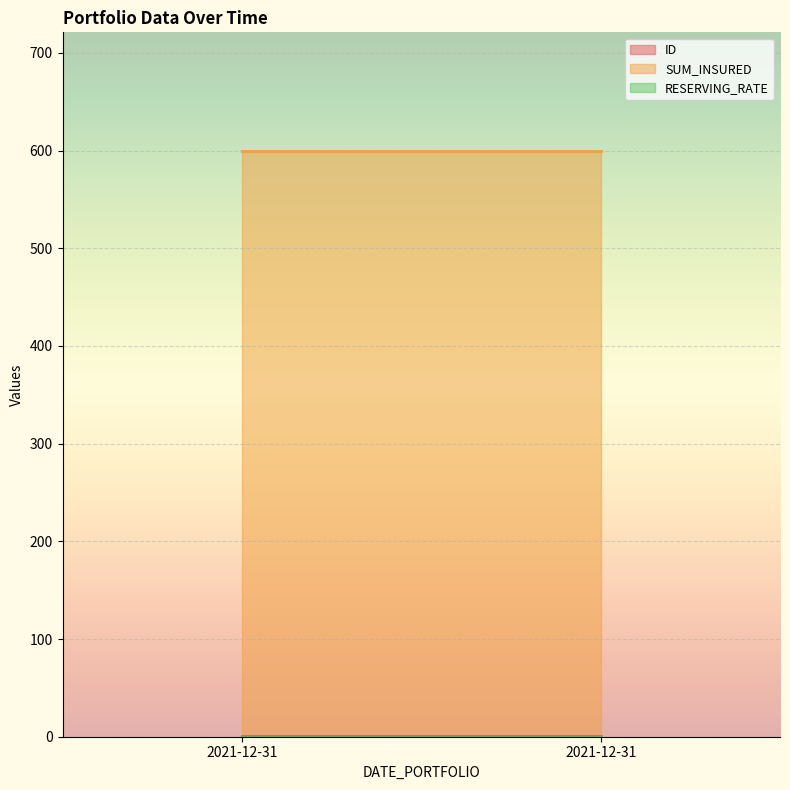

Which label corresponds to the largest value in the chart?

2021-12-31